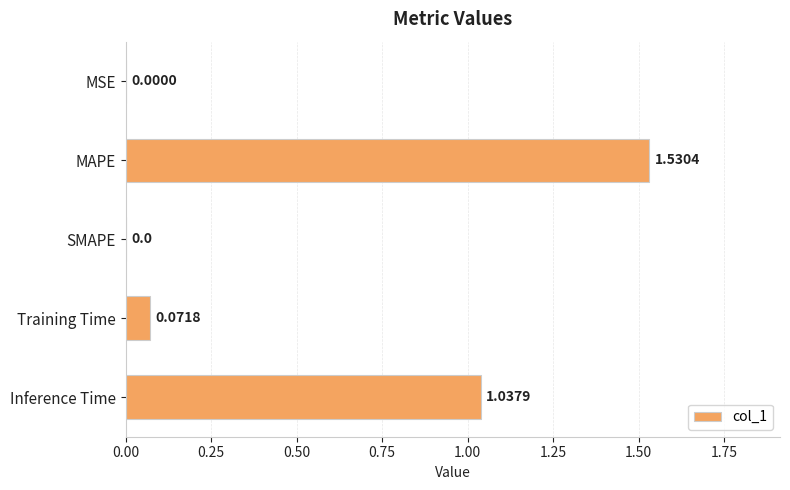

What is the change in value from MAPE to Inference Time?

-0.5